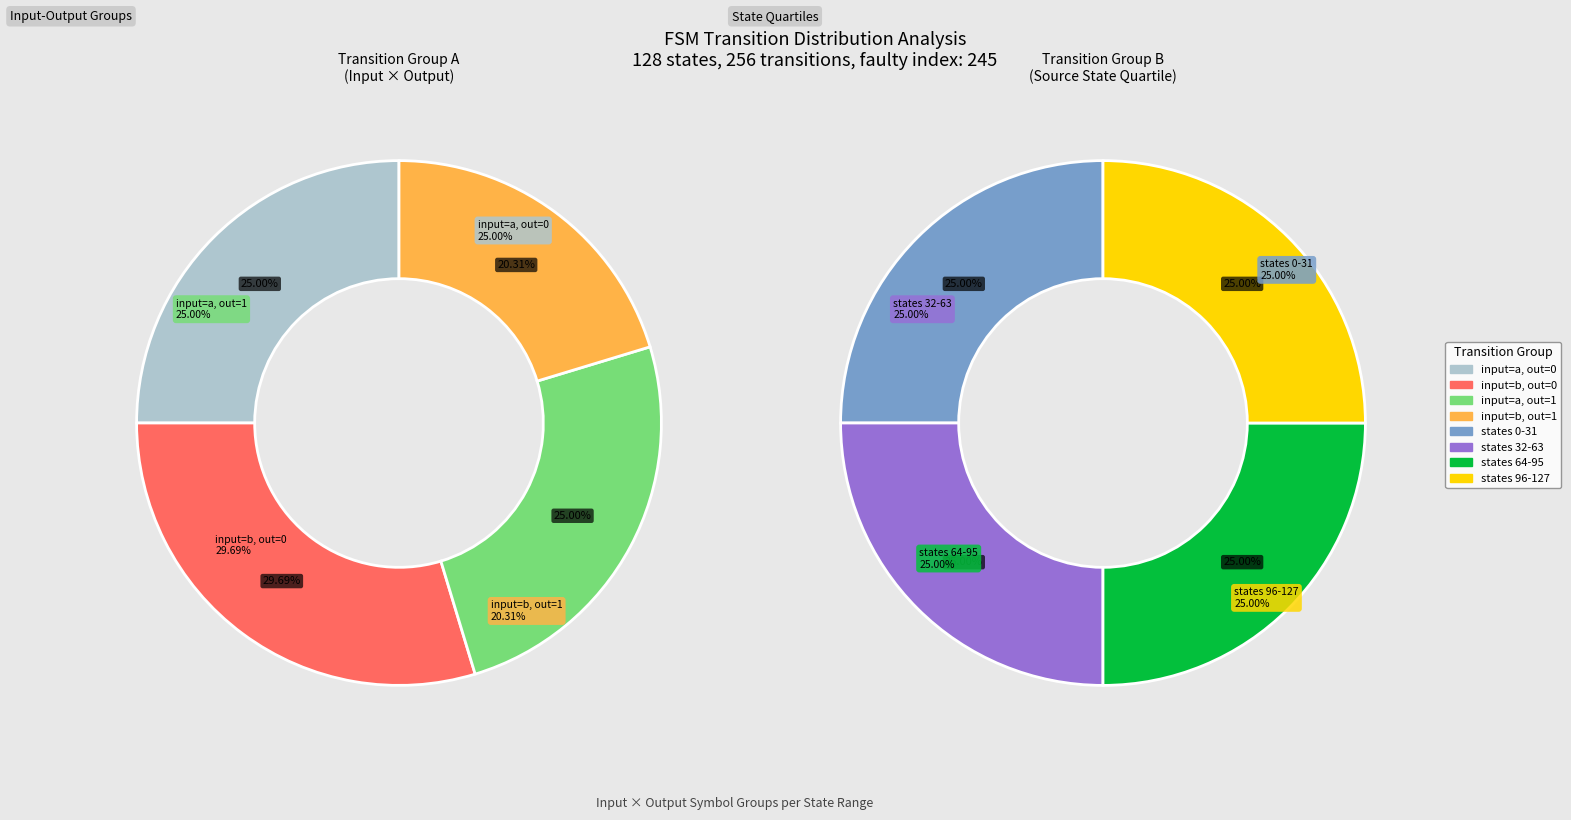

Count the number of slices in the pie.

8